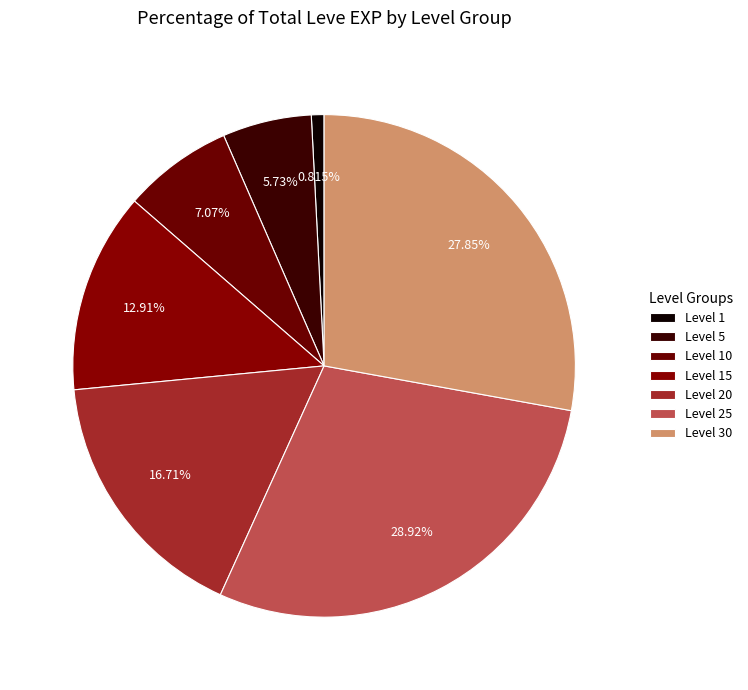

How many slices are in this pie chart?

7